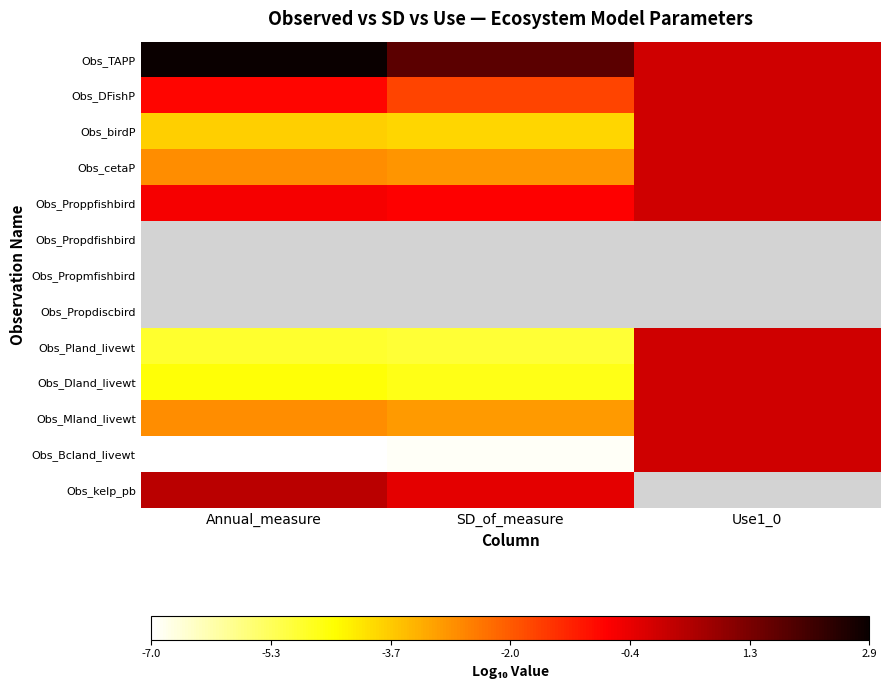

List the labels in order of Obs_Propdfishbird value, largest first.

Annual_measure, SD_of_measure, Use1_0